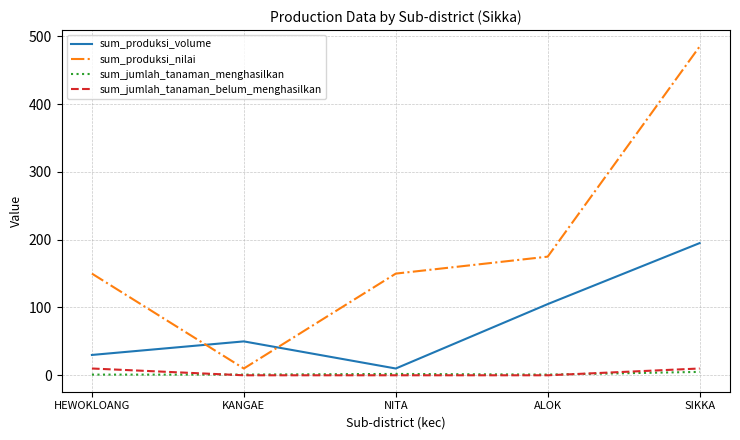

How many series are shown in this chart?

4